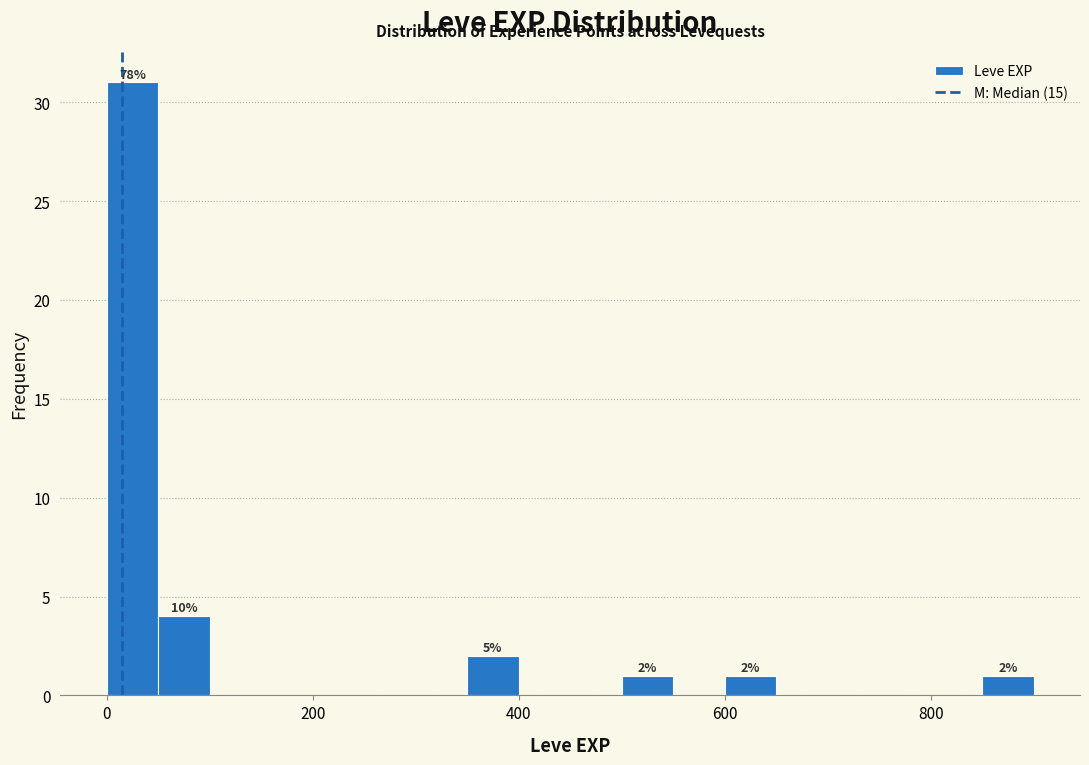

Read against the x-axis, roughly where is the centre of the tallest bar?

20